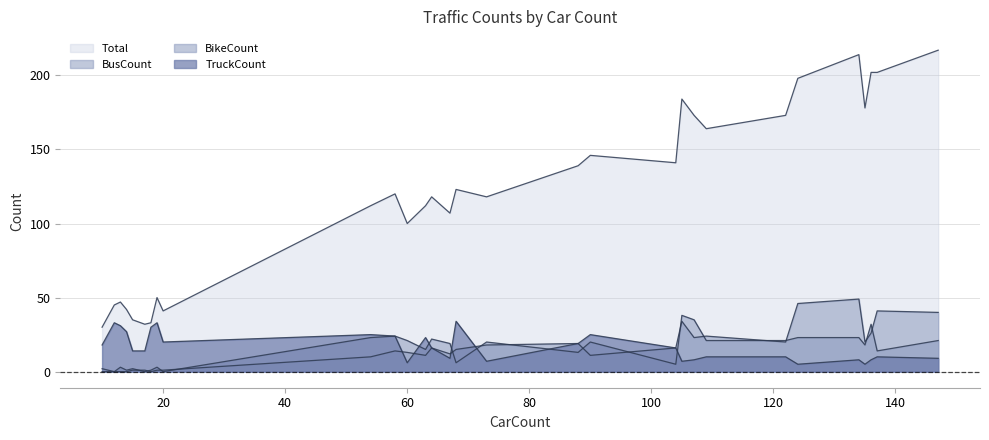

At which label does Total first exceed 120?

68